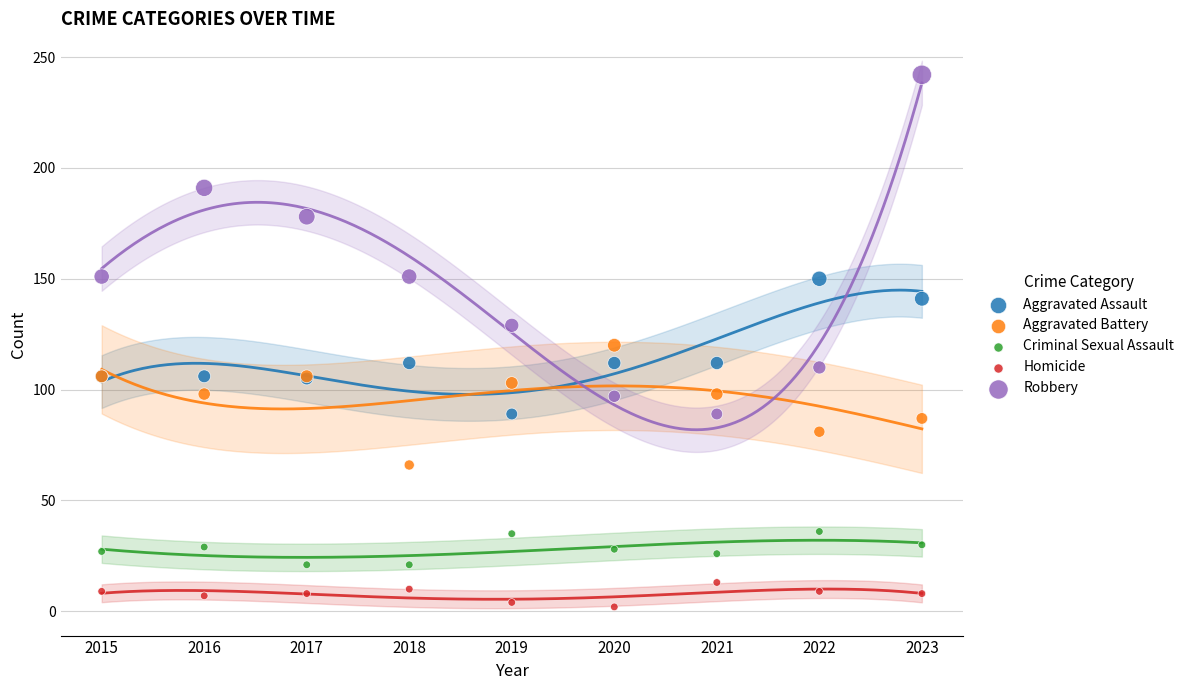

What are all the series names shown in the legend?

Aggravated Assault, Aggravated Battery, Criminal Sexual Assault, Homicide, Robbery